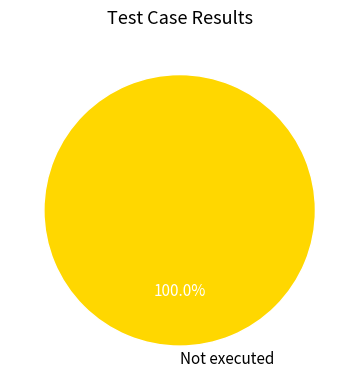

Does Not executed account for over 50% of the chart?

Yes